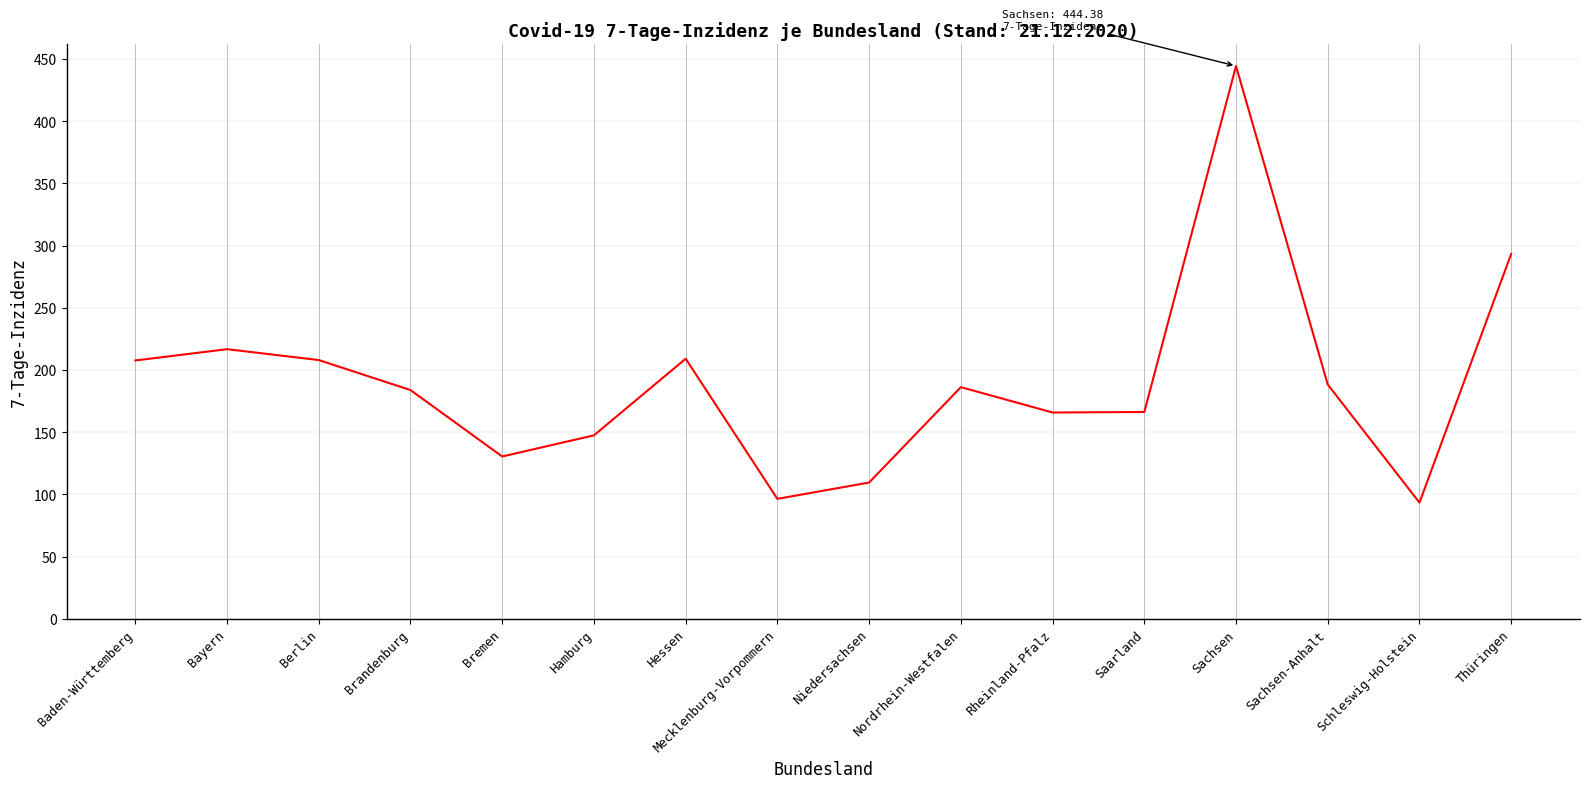

Is this an area chart (filled region under the line)?

No